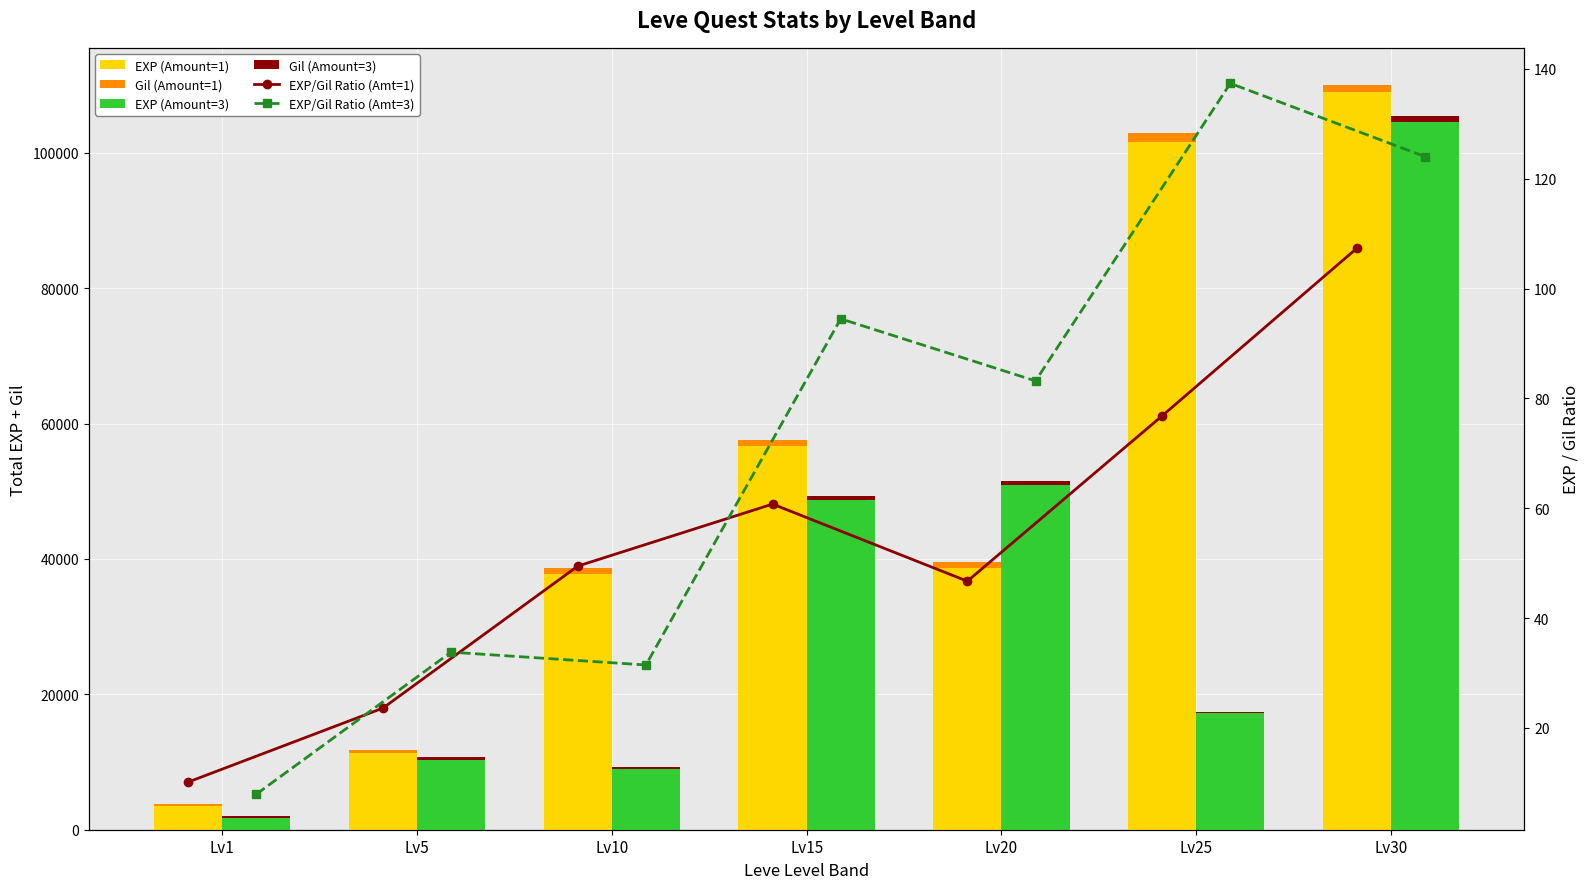

Is it true that EXP (Amount=3) equals 48760.0 at Lv15?

True